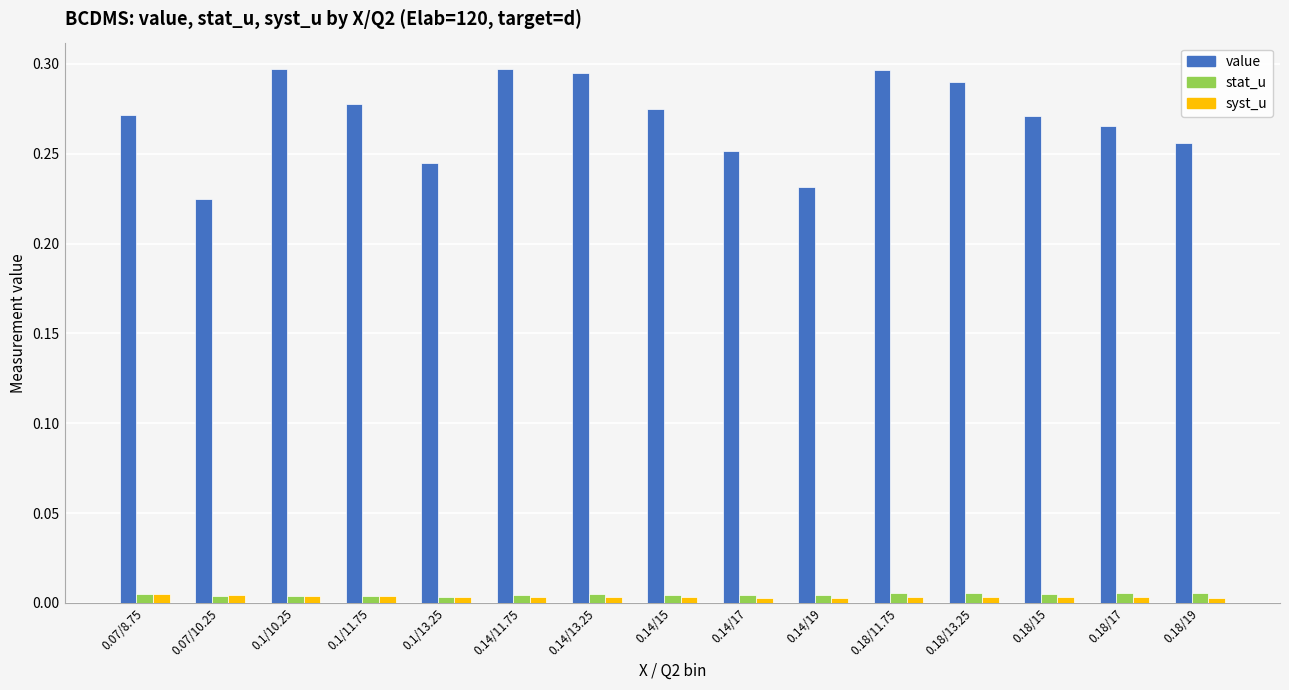

Which series has the largest range (max minus min)?

value